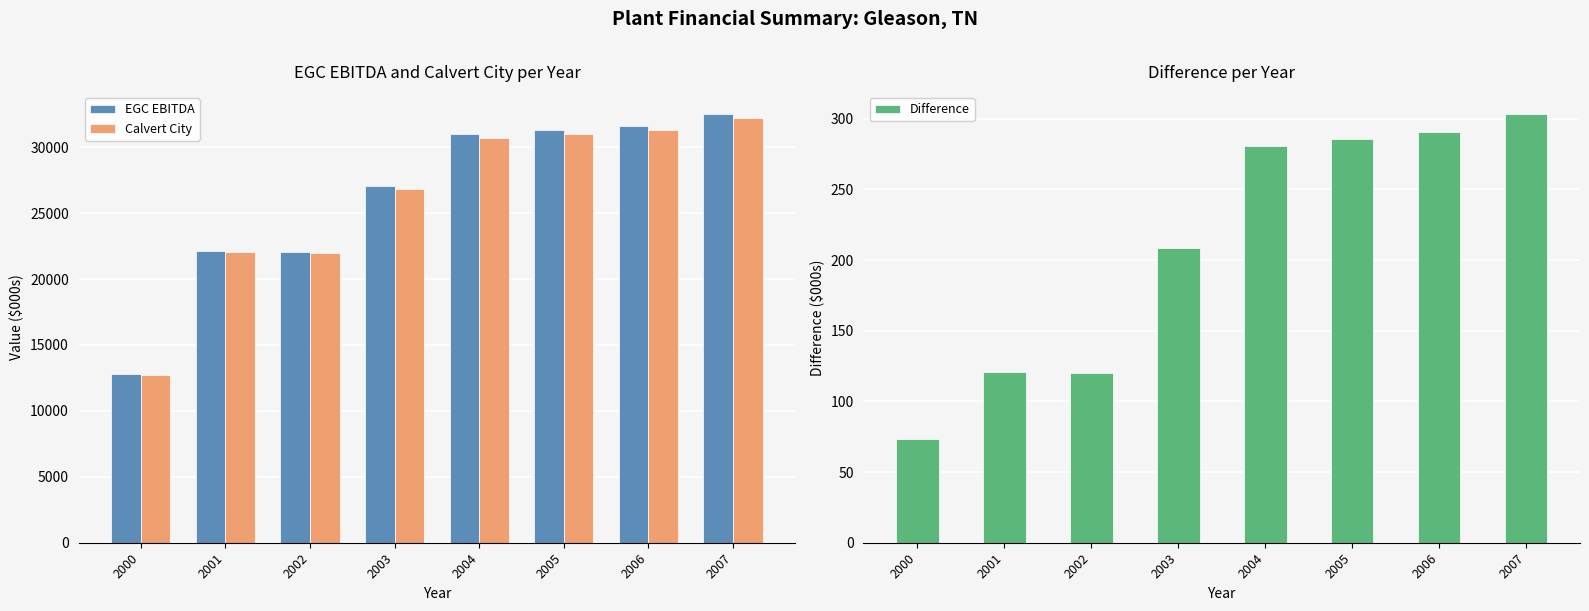

What is the lowest value of the Calvert City series?

12751.3